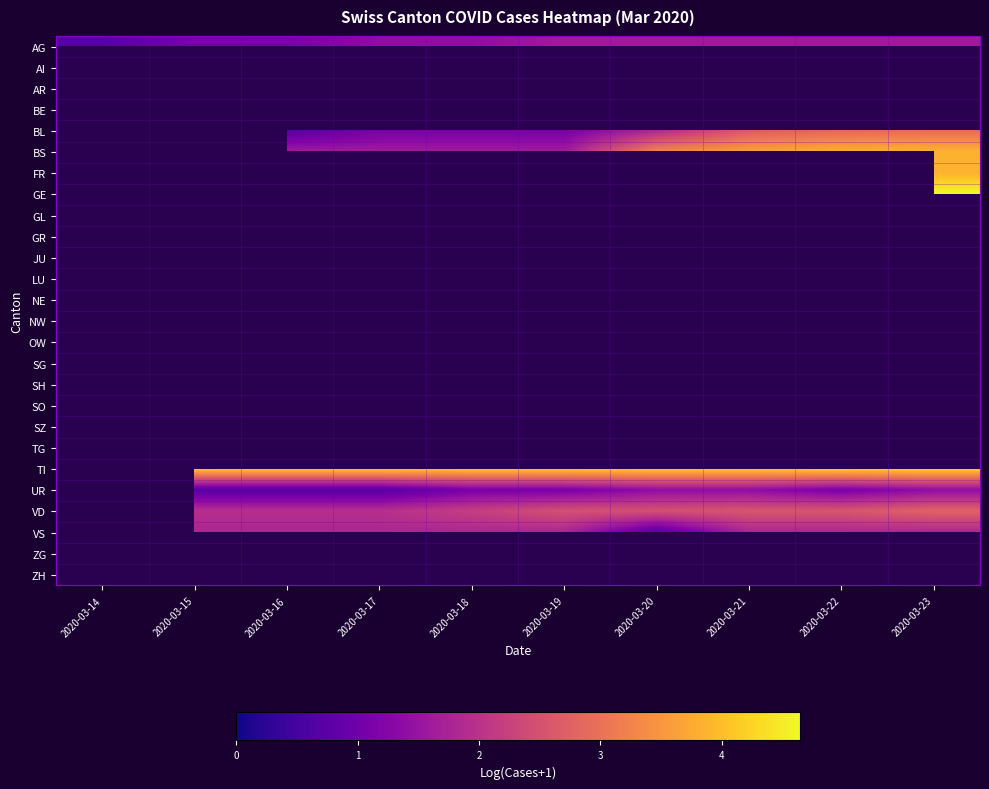

What is the maximum value shown in the chart?

4.6